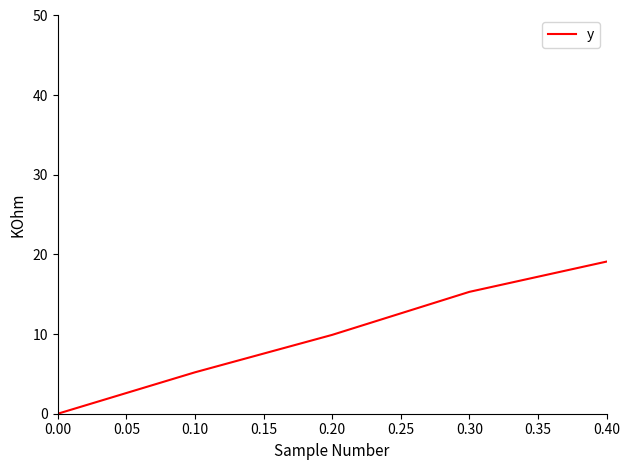

What is the difference between the maximum and minimum values?

19.1